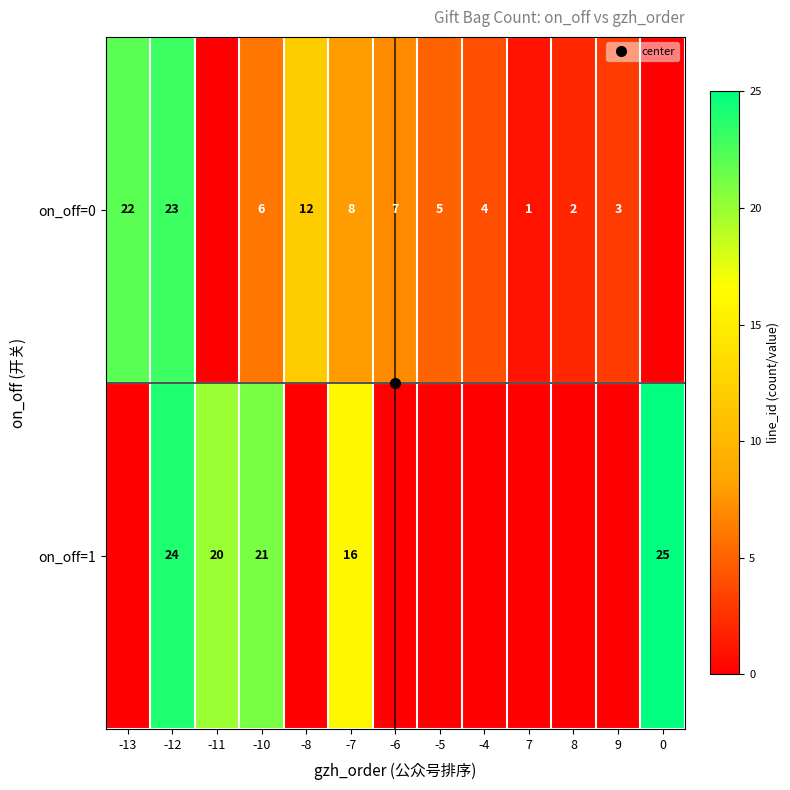

Is the value of on_off=1 at -6 greater than the value of on_off=0 at -4?

No